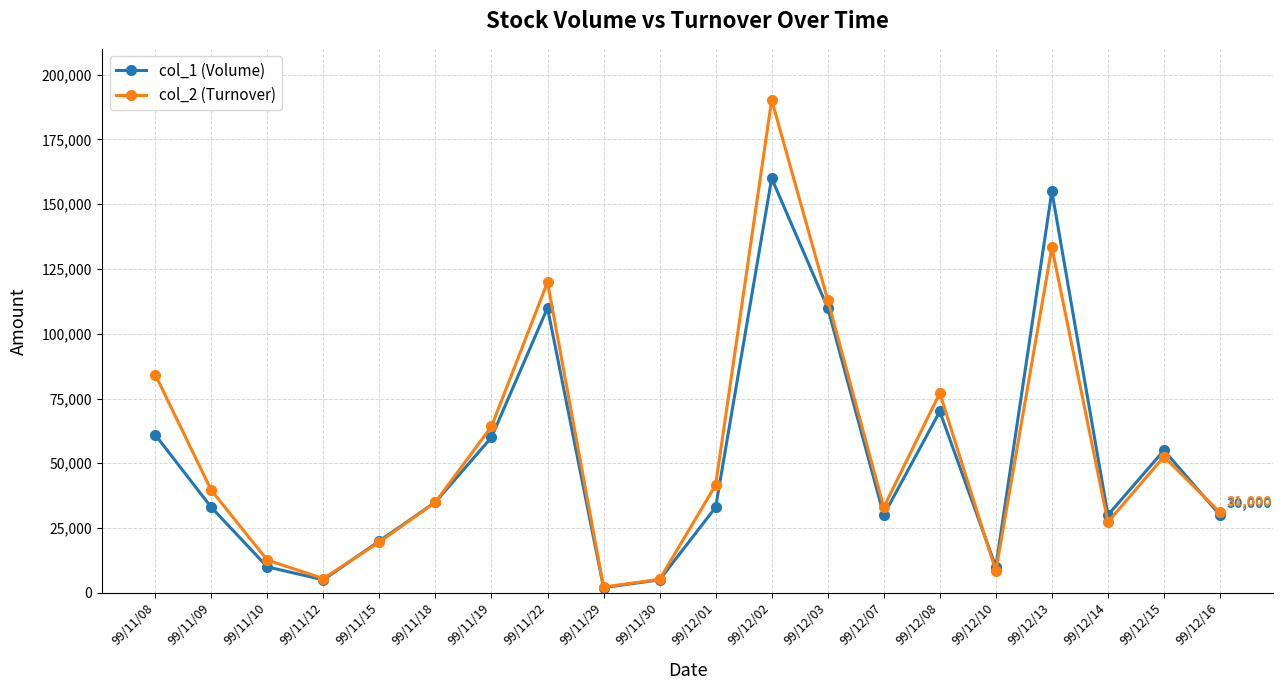

At which category is the sum across all series the highest?

99/12/02